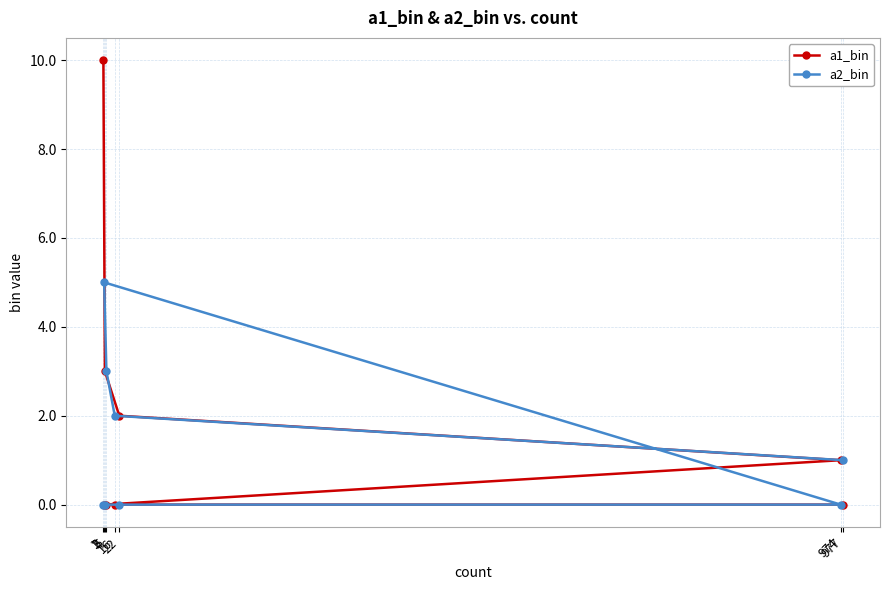

Reading left to right, extract all data points from this chart.

a1_bin: 1=10	2=0	3=3	5=0	16=0	22=2	974=1	977=0
a2_bin: 1=0	2=5	3=0	5=3	16=2	22=0	974=0	977=1